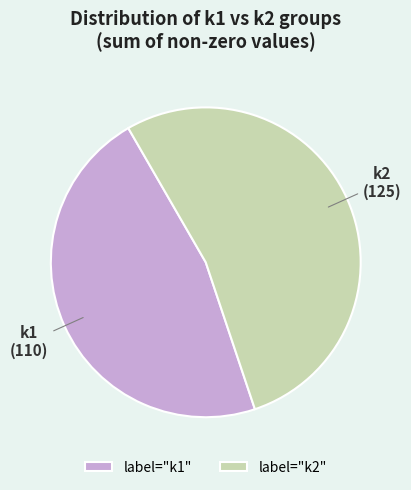

Is there any slice that represents more than half of the pie?

Yes